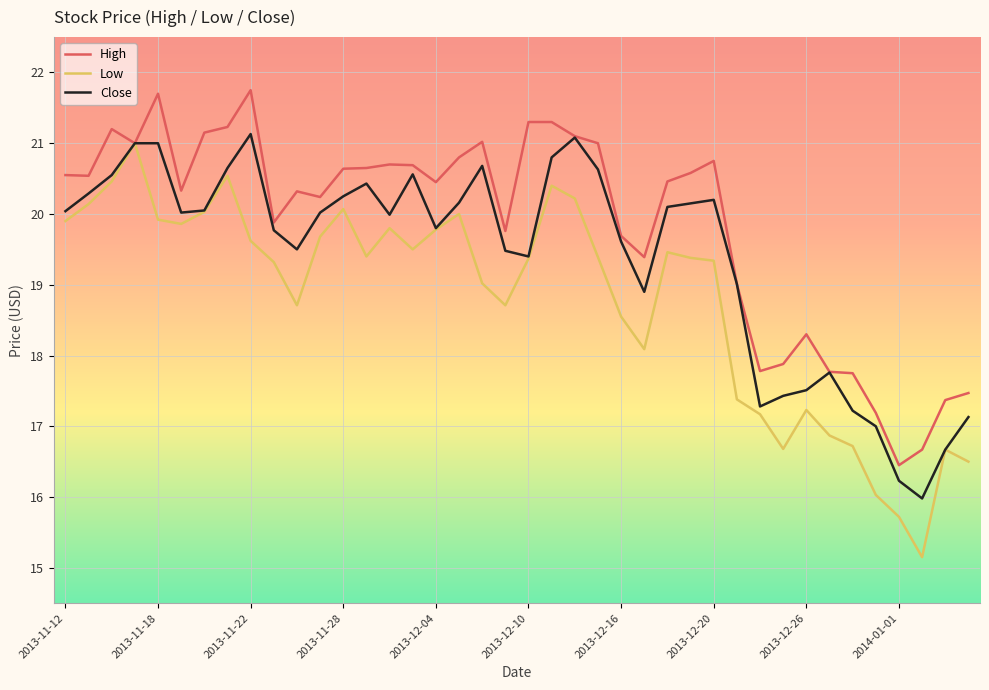

Which series has the largest total across all categories?

High